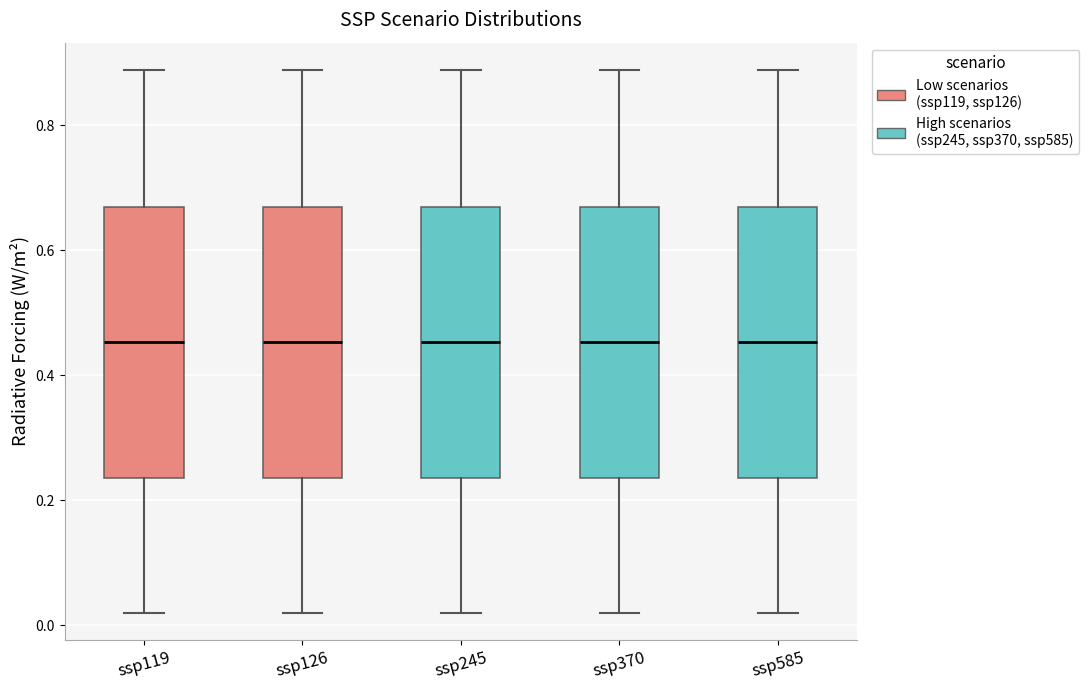

Reading left to right, read every box against the y-axis: the position of its median line, the range the box covers, and the ends of its whiskers. The values are not printed on the chart, so give them approximately, as read against the axis.

ssp119: median 0.46, box 0.24 to 0.66, whiskers 0.02 to 0.88
ssp126: median 0.46, box 0.24 to 0.66, whiskers 0.02 to 0.88
ssp245: median 0.46, box 0.24 to 0.66, whiskers 0.02 to 0.88
ssp370: median 0.46, box 0.24 to 0.66, whiskers 0.02 to 0.88
ssp585: median 0.46, box 0.24 to 0.66, whiskers 0.02 to 0.88